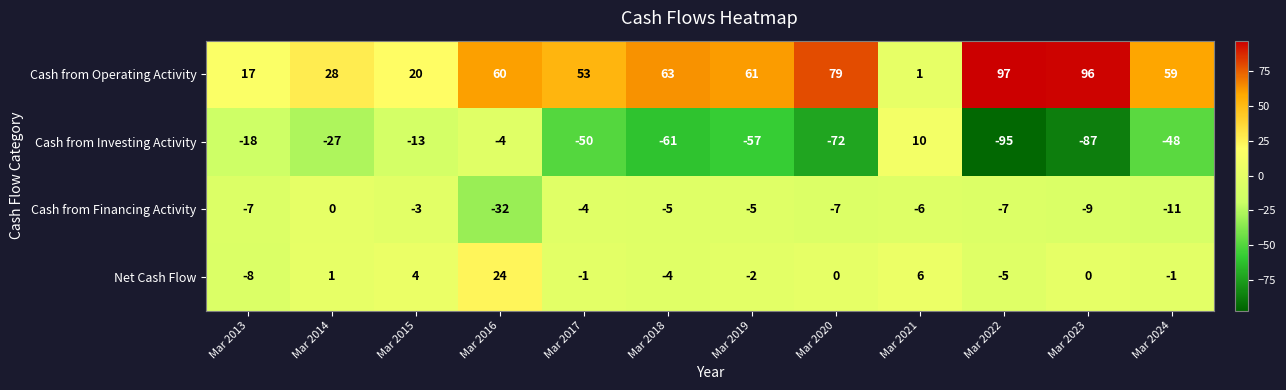

Which series has the largest total across all categories?

Cash from Operating Activity